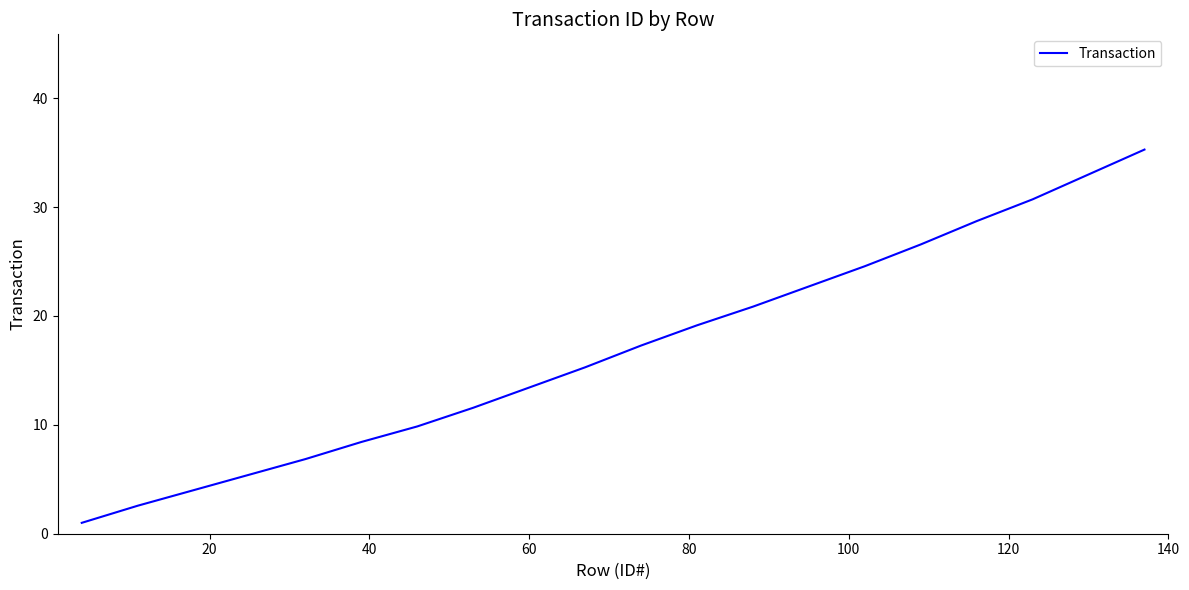

What is the difference between the maximum and minimum values?

34.3